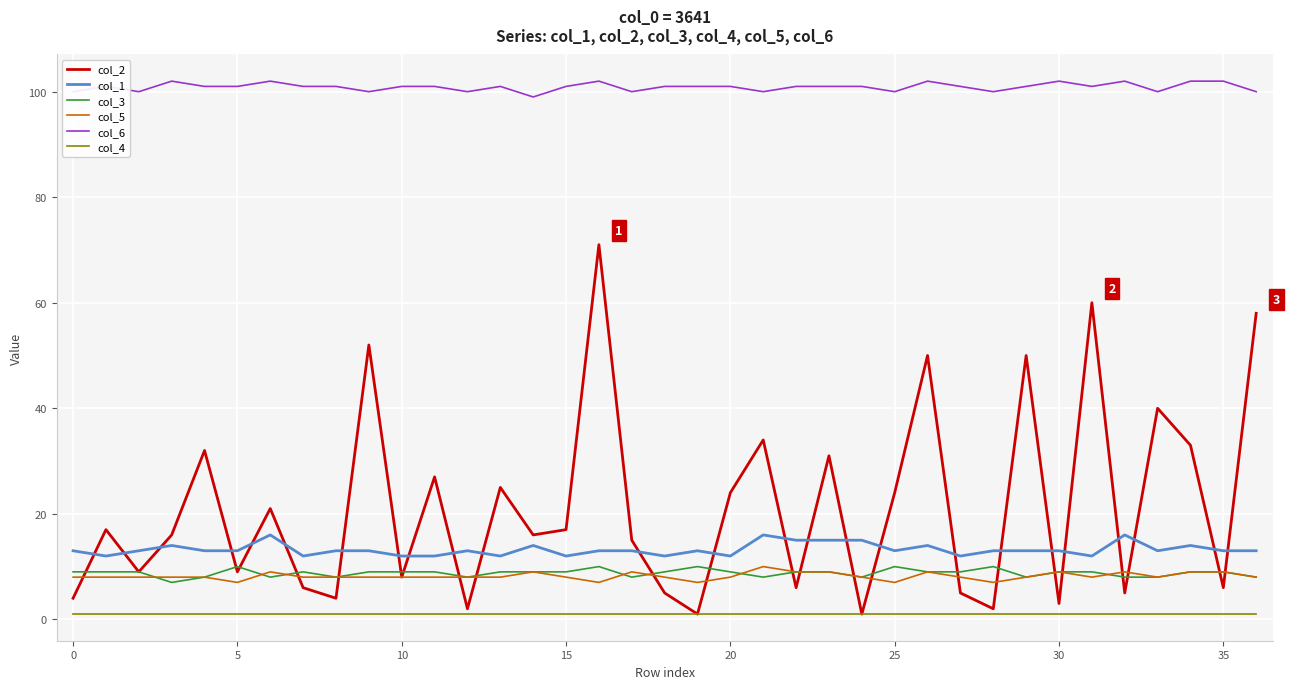

Which series has the largest total across all categories?

col_6